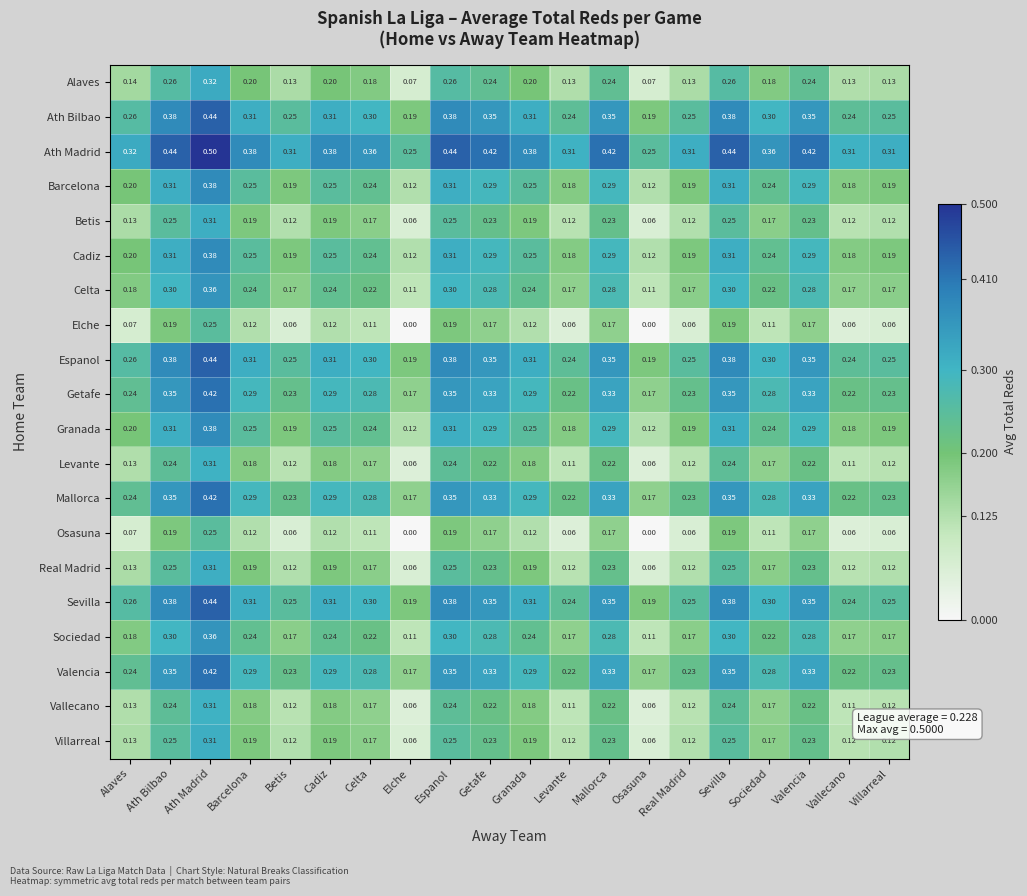

At which category is the sum across all series the highest?

Ath Madrid